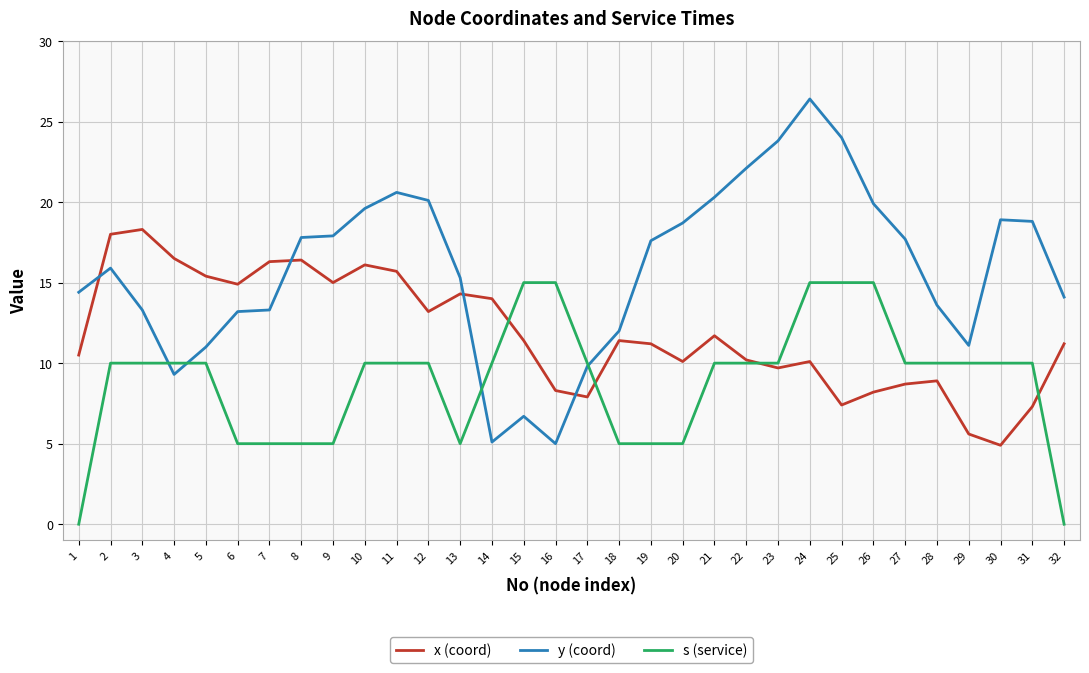

Rank the series at 4 from lowest to highest value.

y (coord), s (service), x (coord)